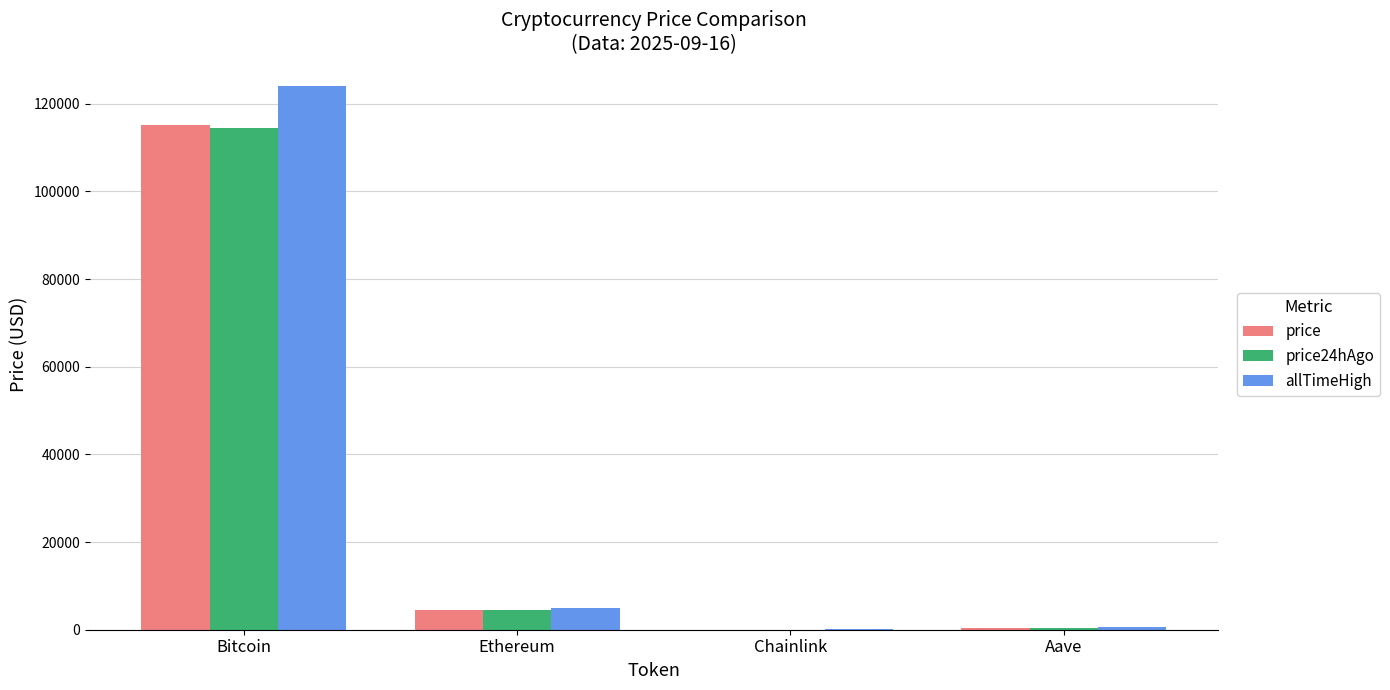

At which category is the sum across all series the highest?

Bitcoin